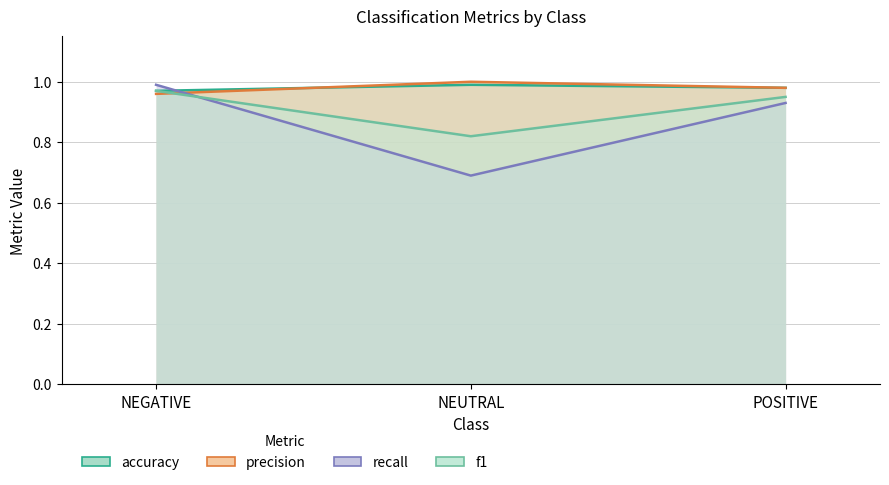

Which category has the highest value across all series?

NEUTRAL